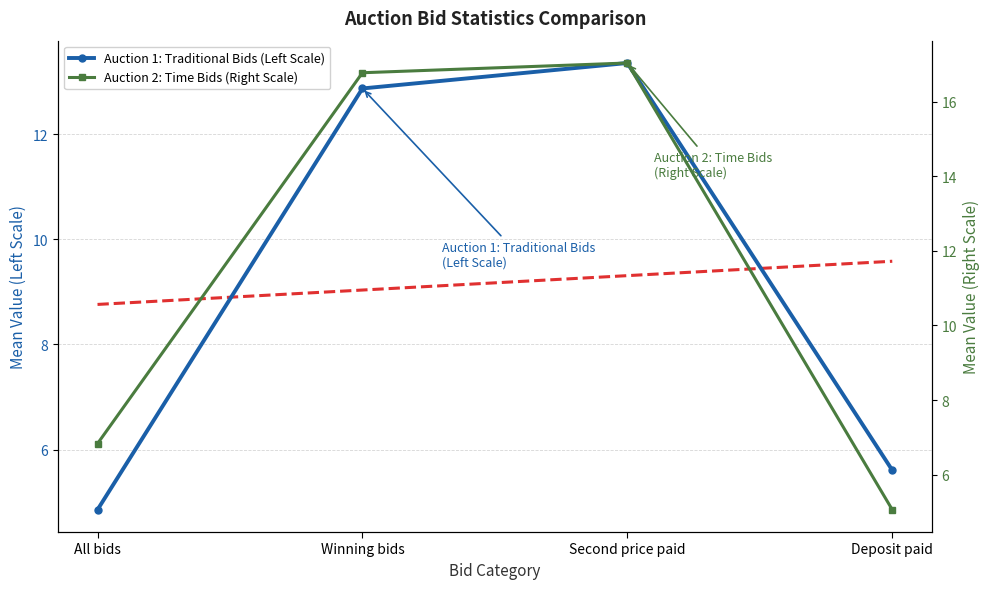

List the labels in order of All traditional bids (Auction 1) value, smallest first.

All bids, Deposit paid, Winning bids, Second price paid